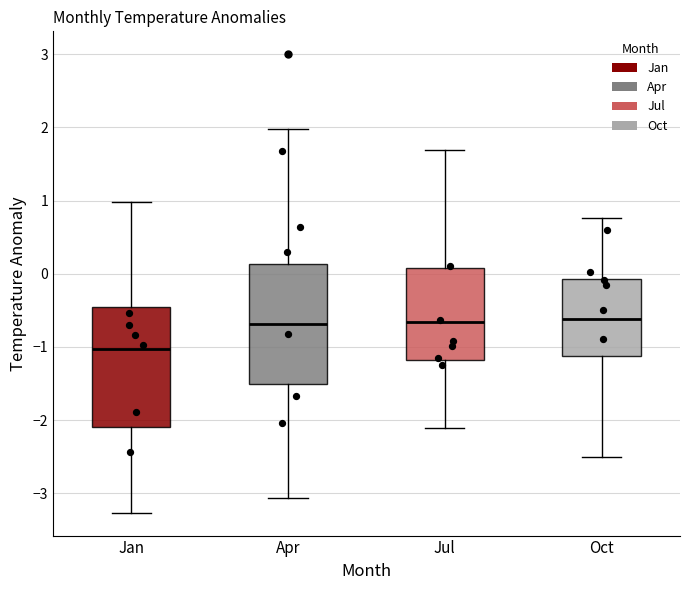

Where is the upper edge of the box for Apr on the y-axis? The values are not printed on the chart, so give them approximately, as read against the axis.

0.1